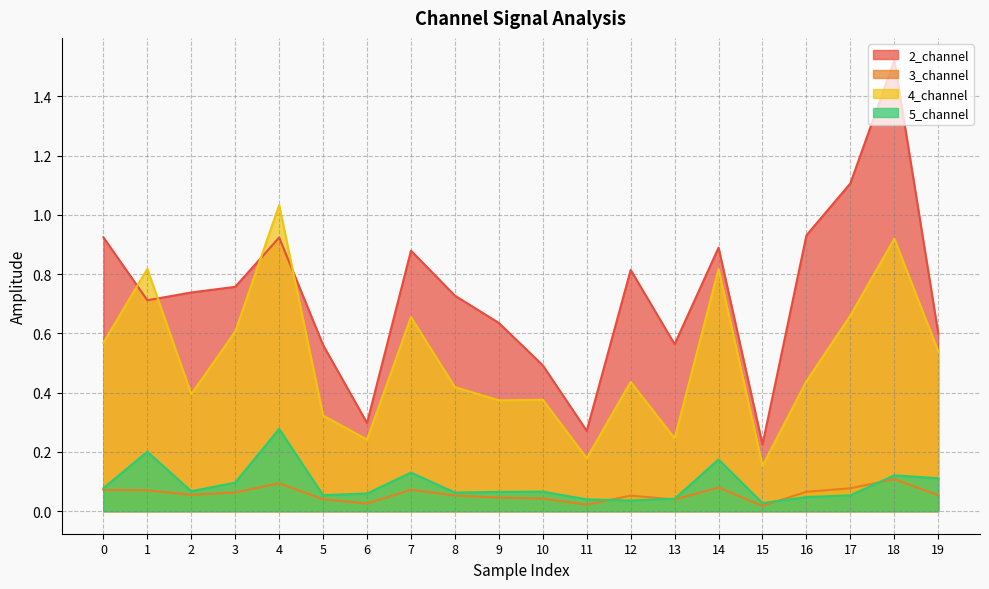

What is the spread (max minus min) of values at 7?

0.8